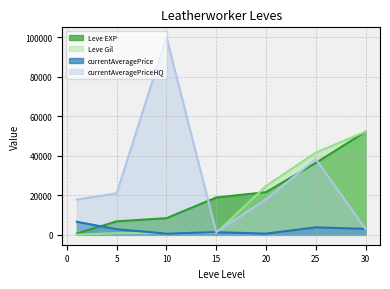

What is the minimum value shown in the chart?

112.0